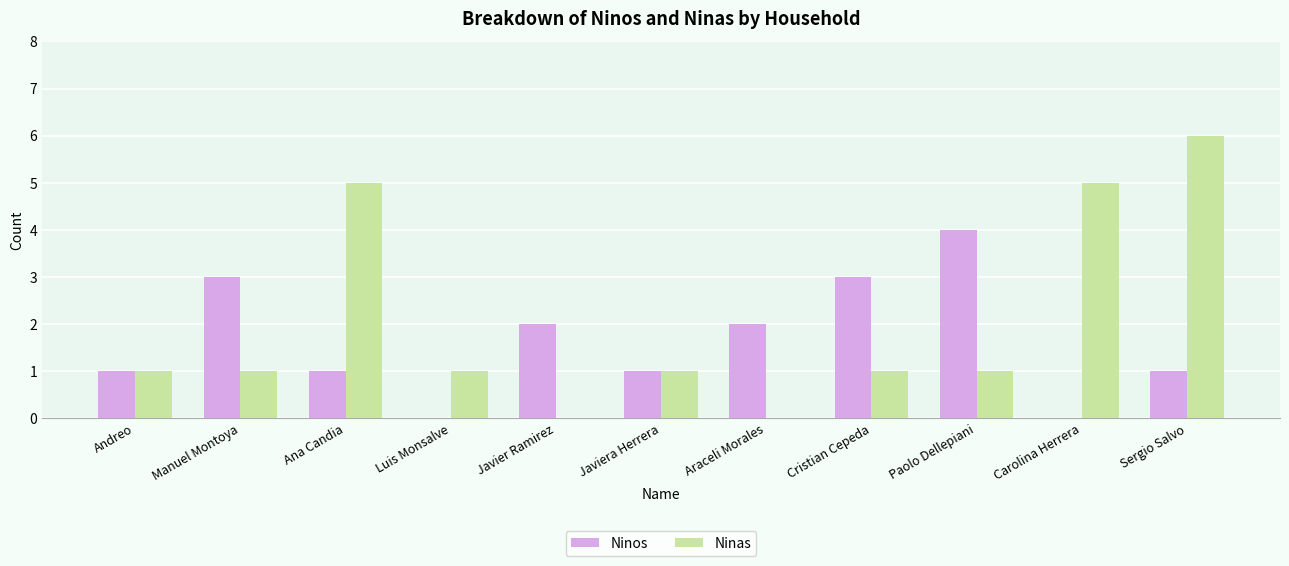

What is the sum of all Ninas values?

22